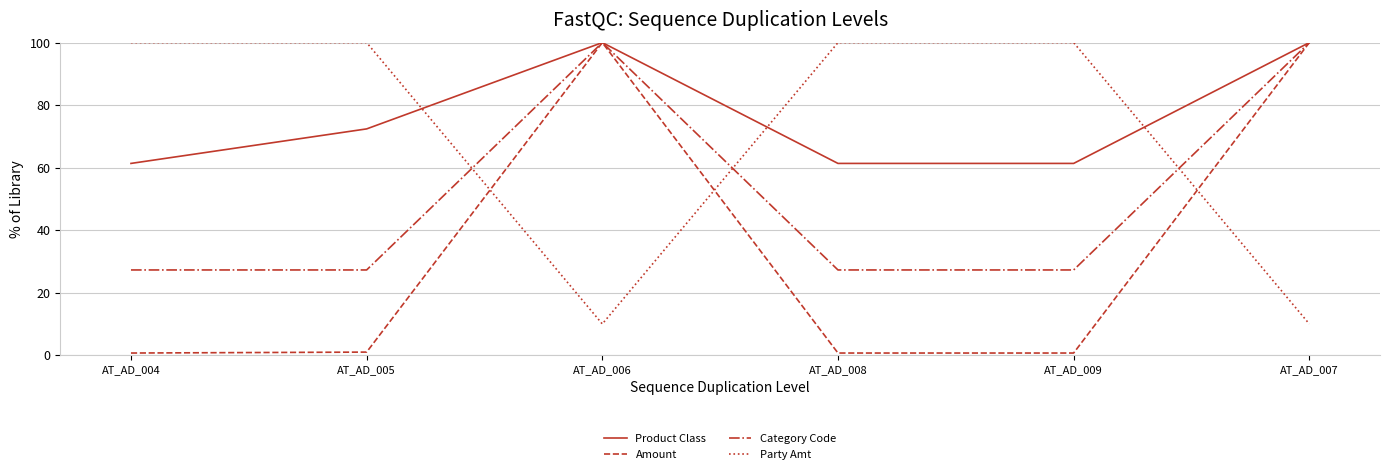

At AT_AD_008, list the series in order from largest to smallest.

Party Amt, Product Class, Category Code, Amount